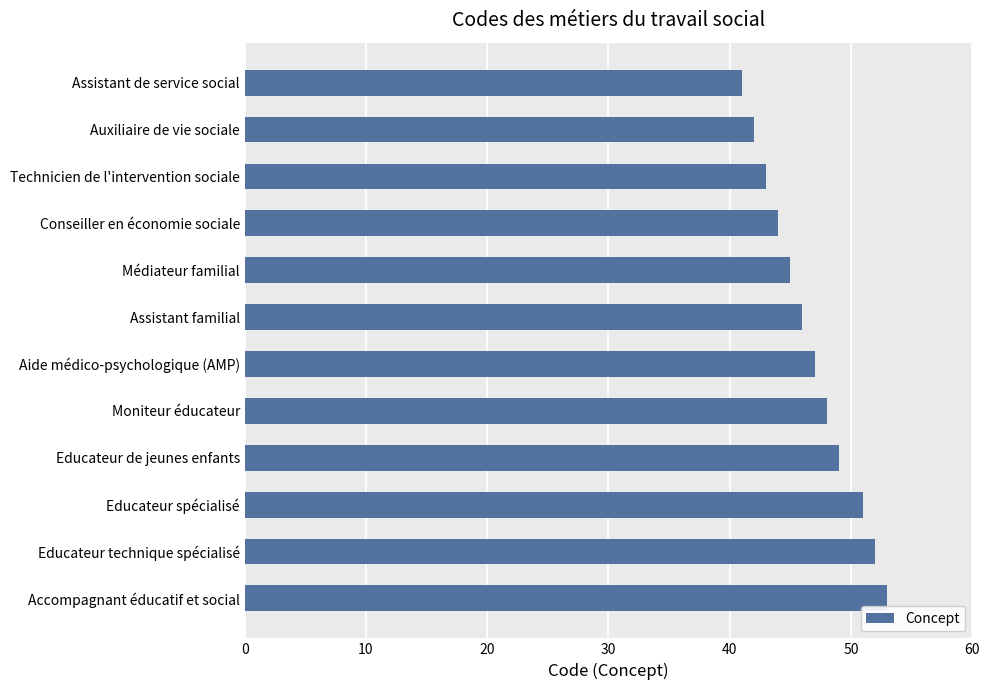

What is the maximum value shown in the chart?

53